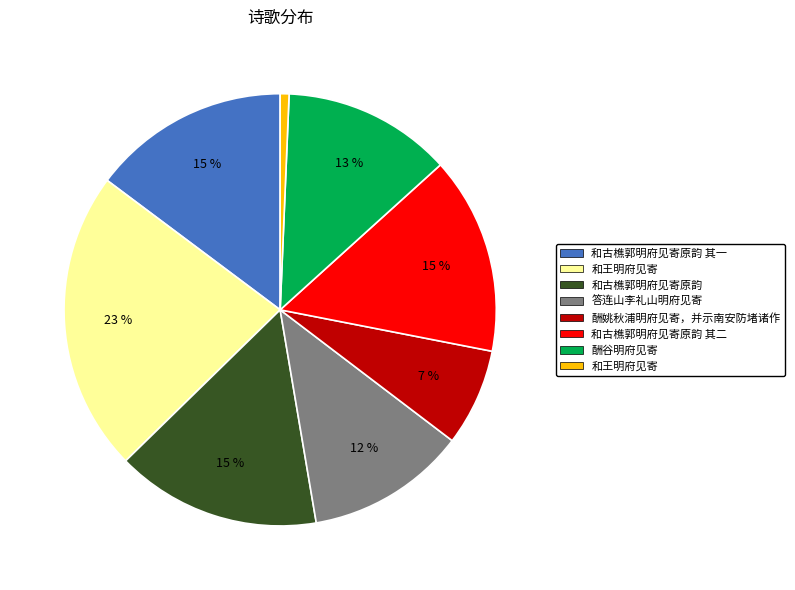

Is there a majority slice in this chart?

No